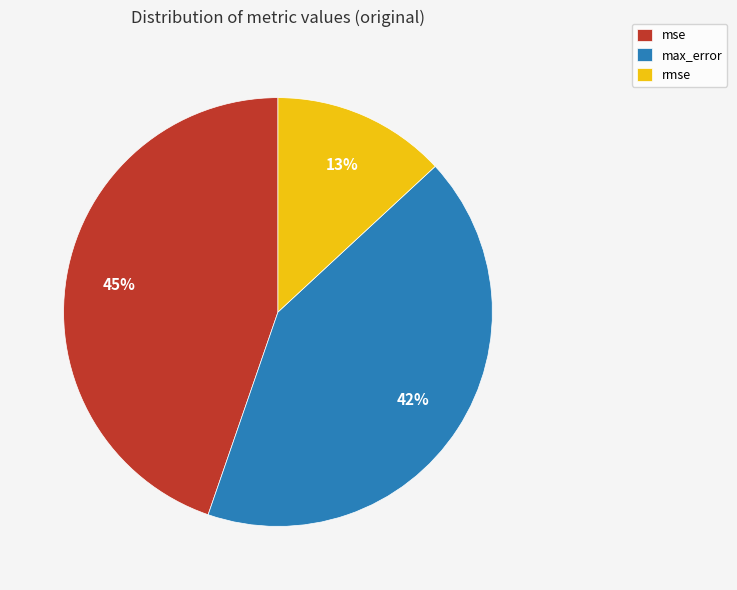

Approximately how many times larger is the value at rmse compared to mse?

0.3